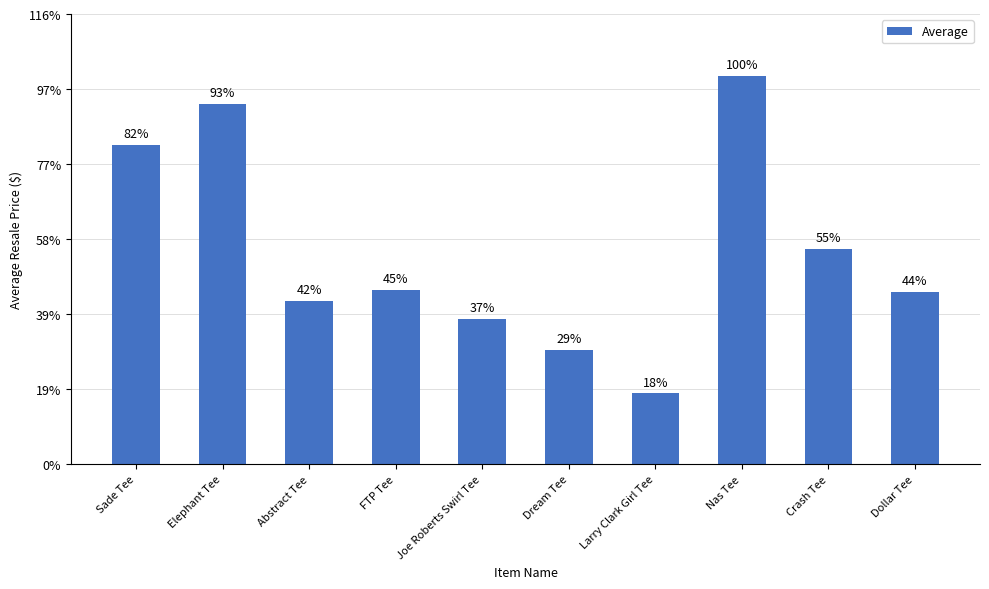

What position from the left is Joe Roberts Swirl Tee?

5